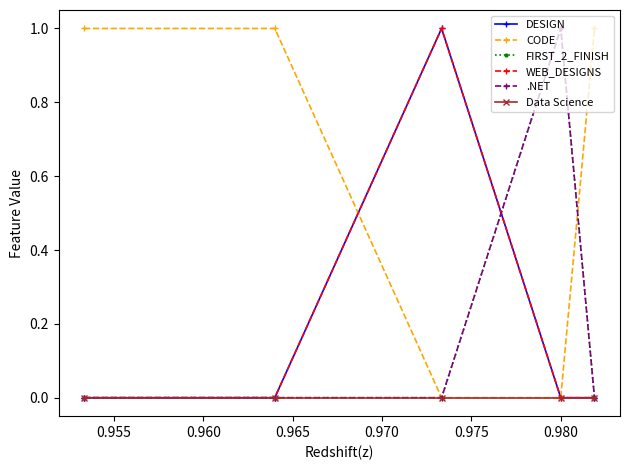

Does the chart display data point markers on the line(s)?

Yes